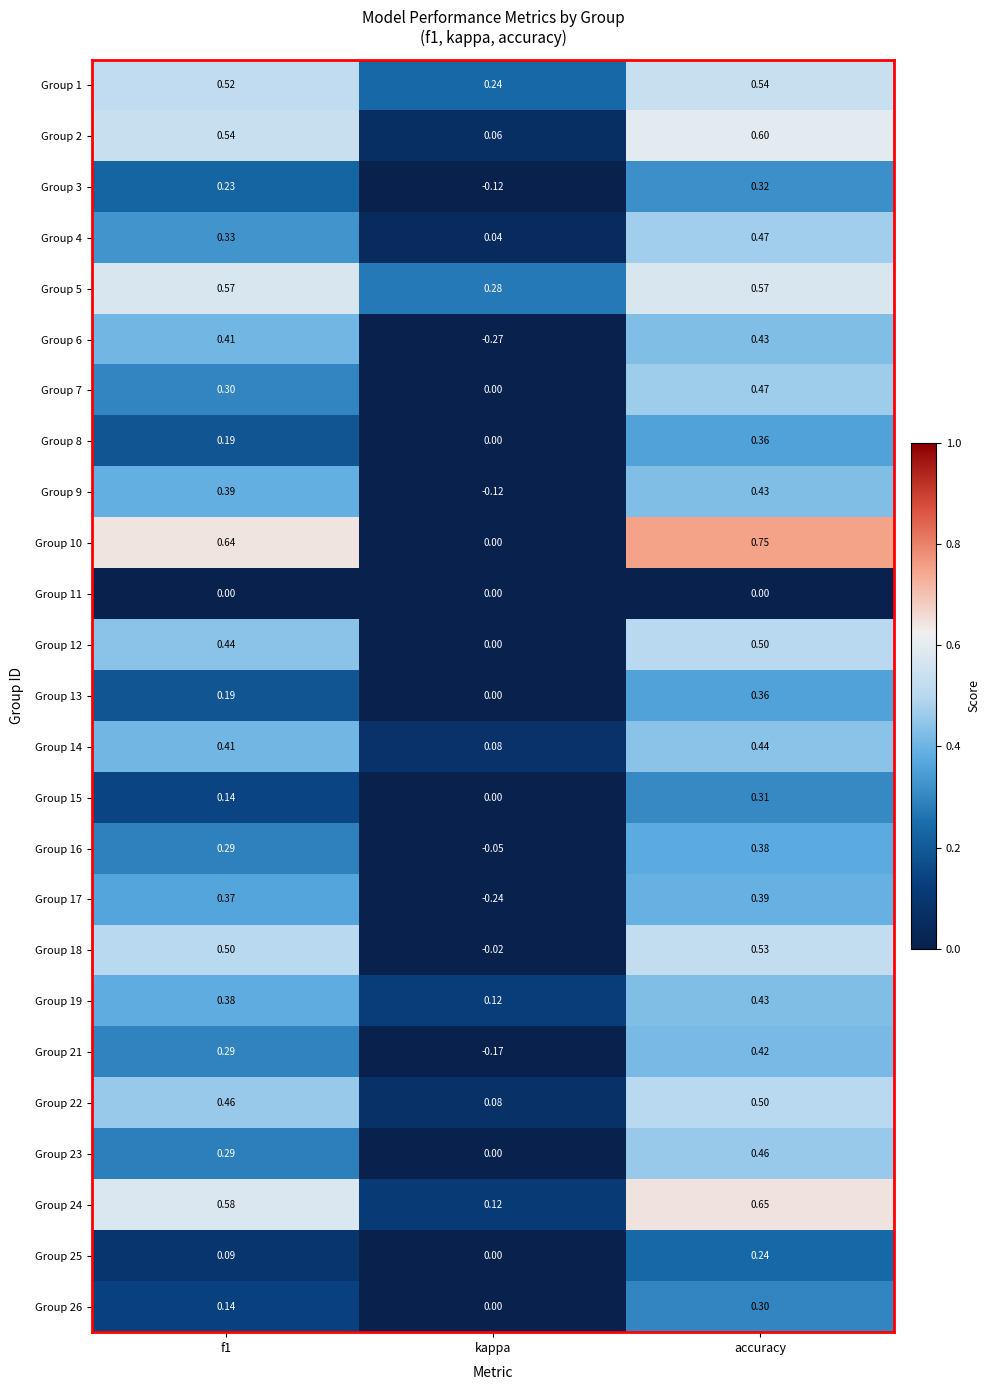

At which category is the sum across all series the highest?

accuracy